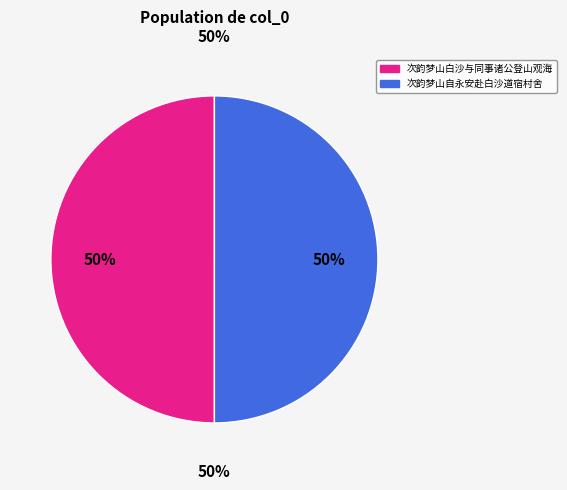

To the nearest percent, what percentage of the pie is 次韵梦山白沙与同事诸公登山观海?

50%